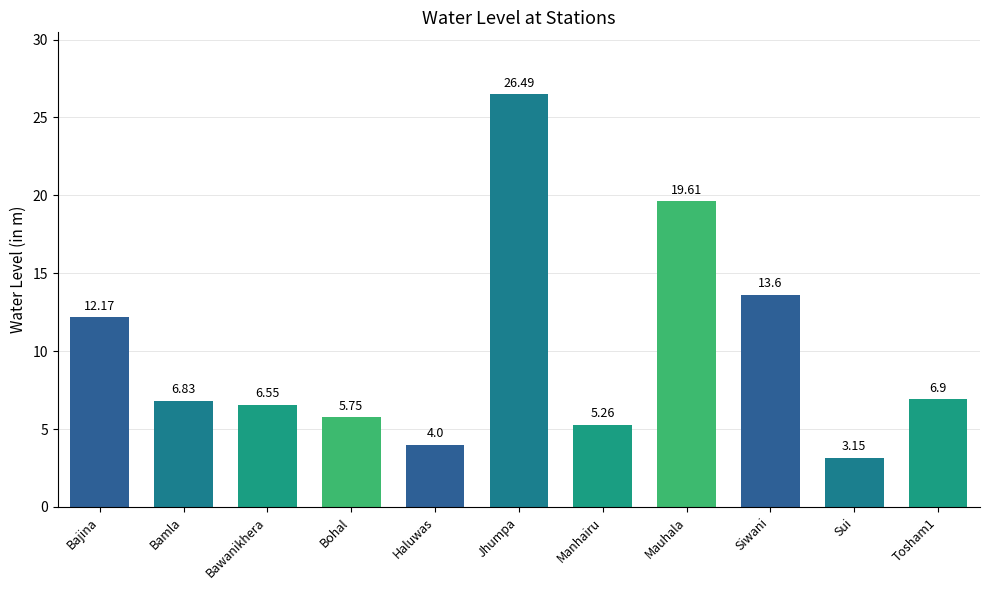

What is the label of the 4th bar from the left?

Bohal